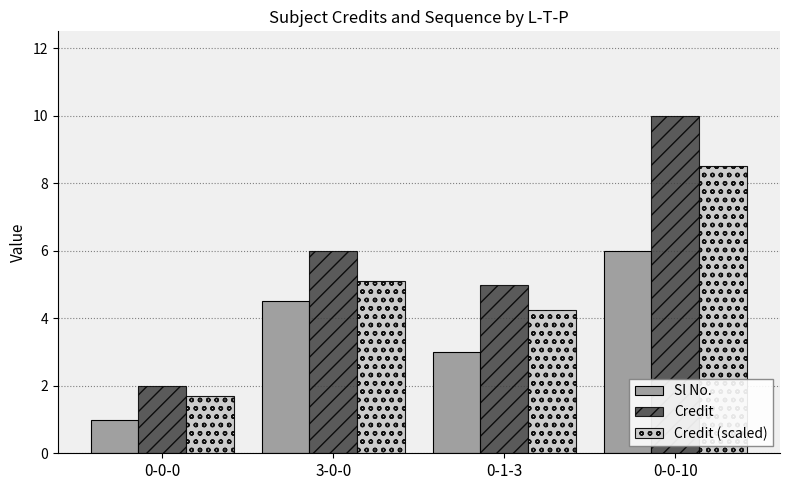

What is the total value across all series at 0-0-0?

4.7